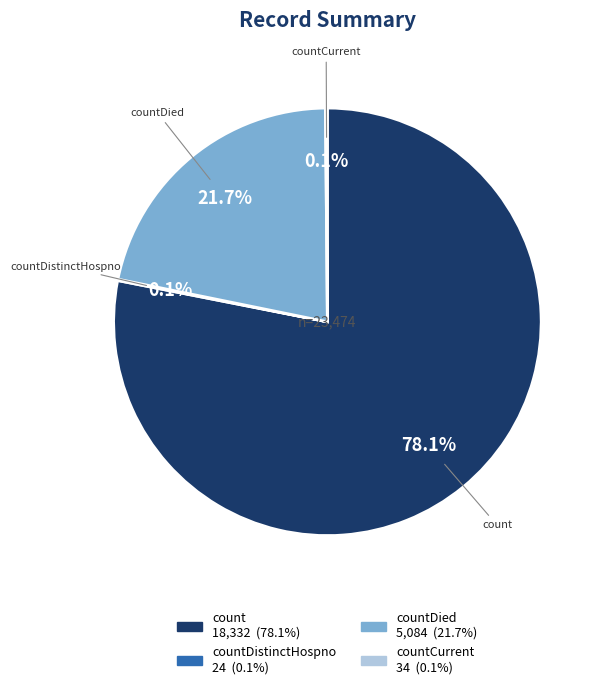

Does any single category account for the majority?

Yes